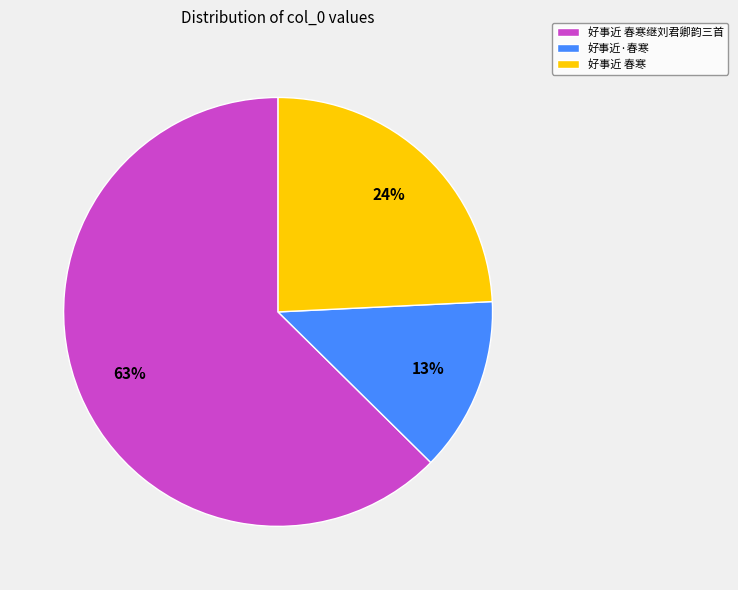

Between 好事近·春寒 and 好事近 春寒, which is larger?

好事近 春寒